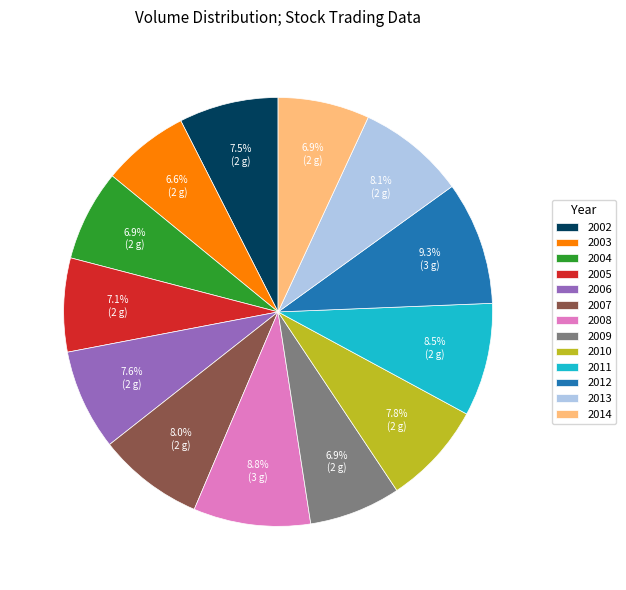

What percentage is NOT represented by 2013?

91.9%